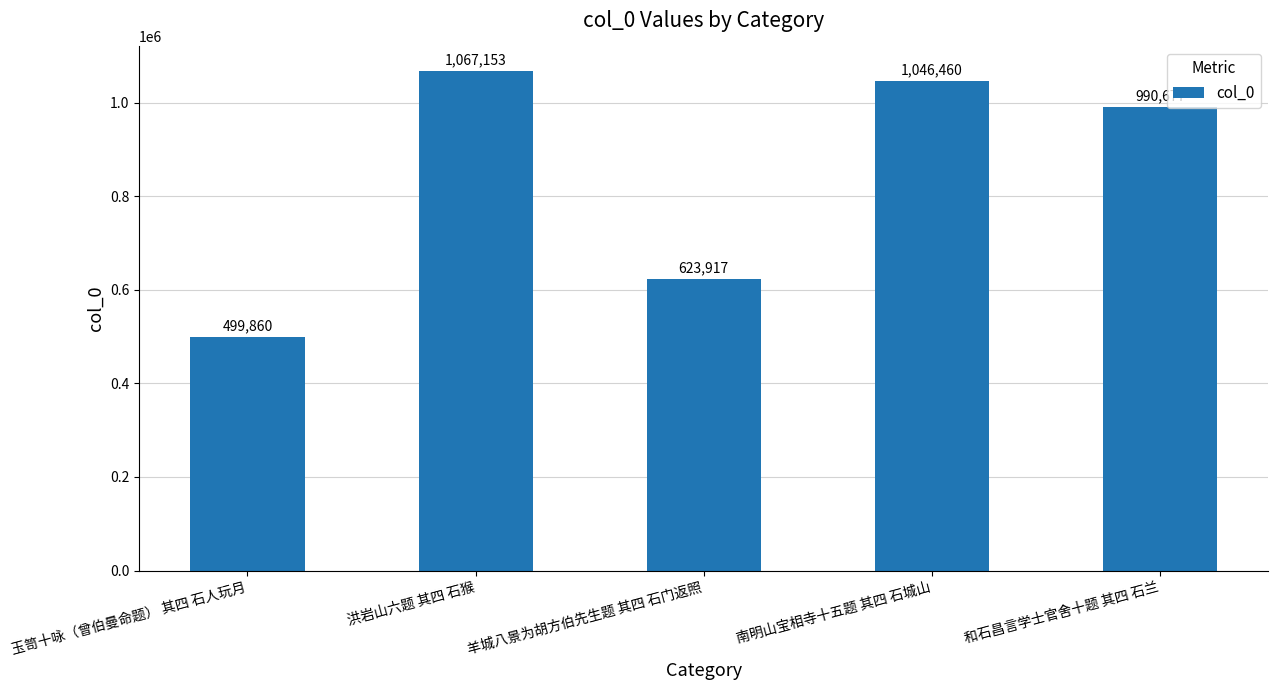

List the labels in order of value, smallest first.

玉笥十咏（曾伯曼命题） 其四 石人玩月, 羊城八景为胡方伯先生题 其四 石门返照, 和石昌言学士官舍十题 其四 石兰, 南明山宝相寺十五题 其四 石城山, 洪岩山六题 其四 石猴